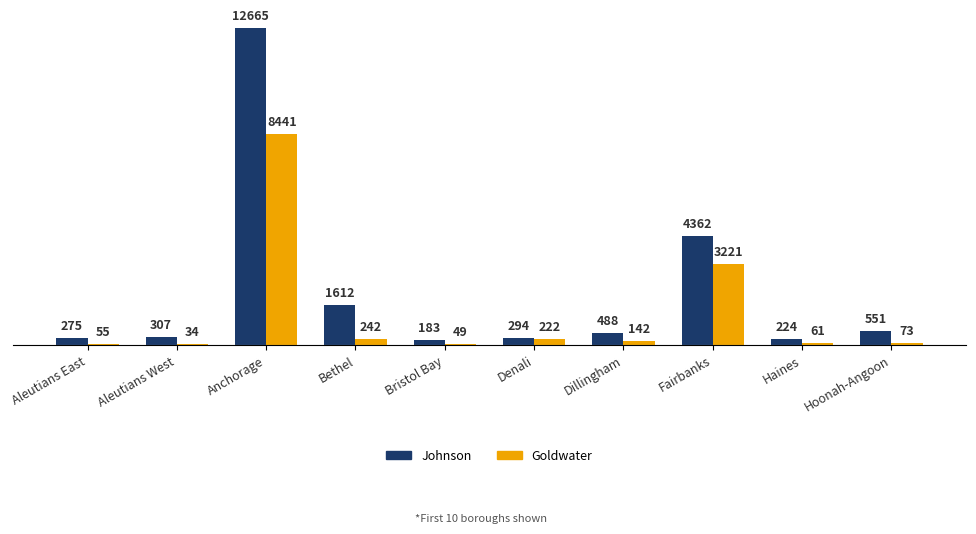

What is the sum of all Johnson values?

20961